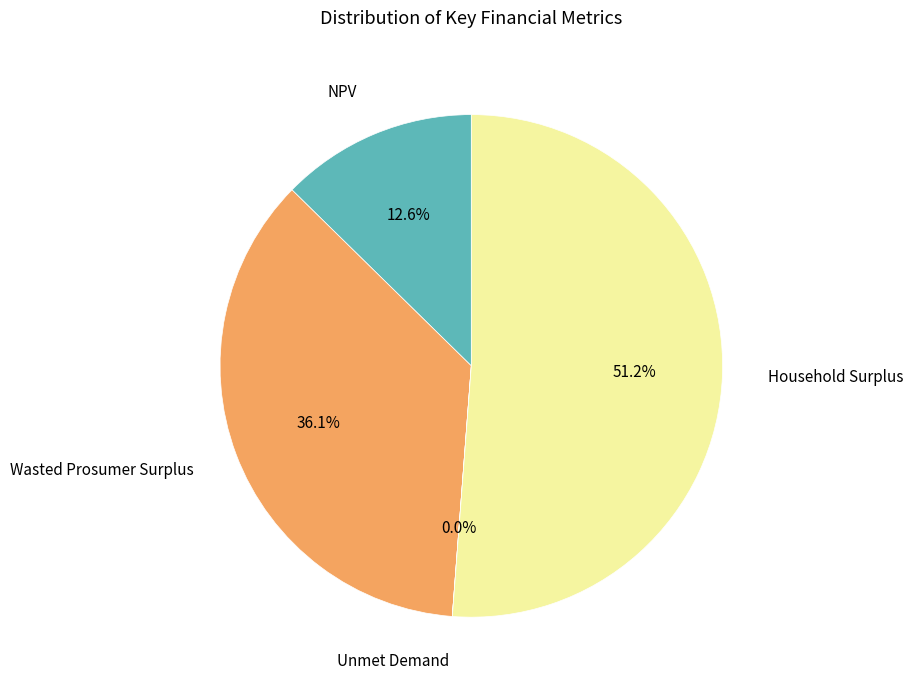

Is the sum of NPV and Household Surplus greater than half?

Yes